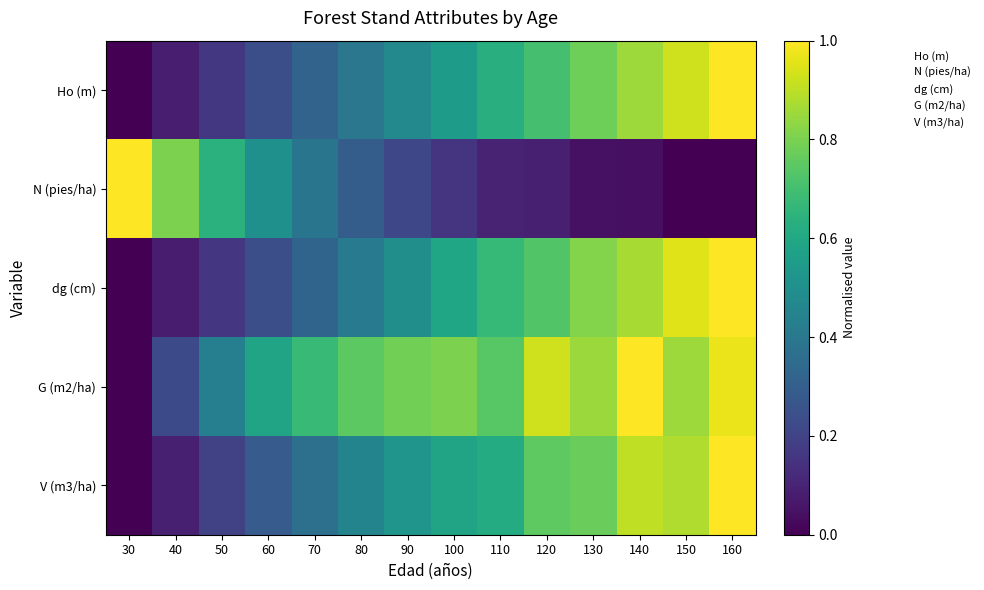

At which category is the sum across all series the highest?

160